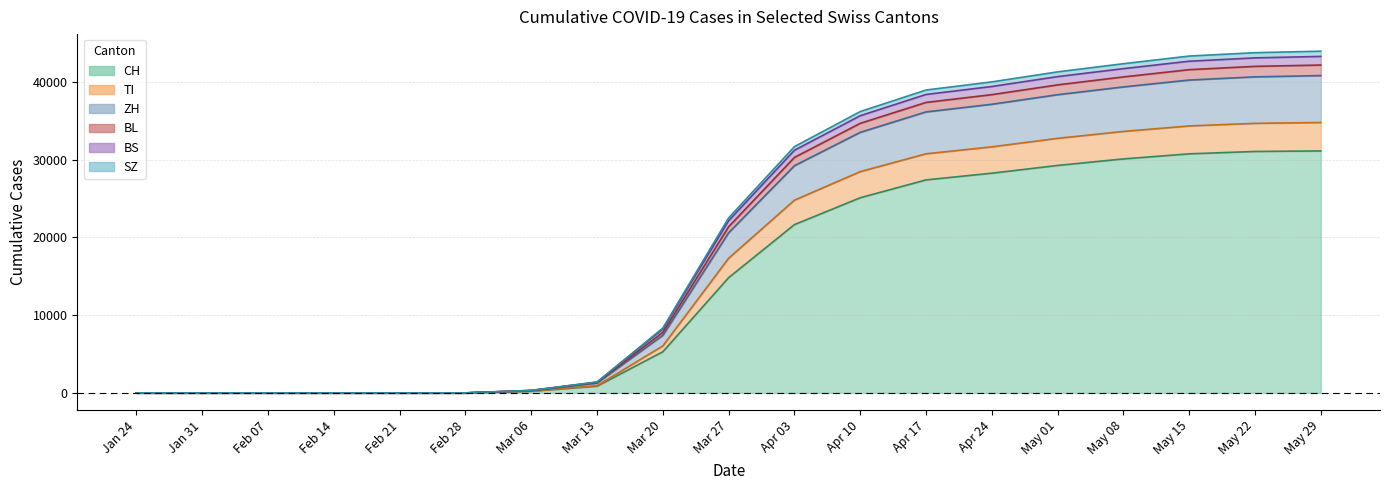

What is the maximum value for CH?

31131